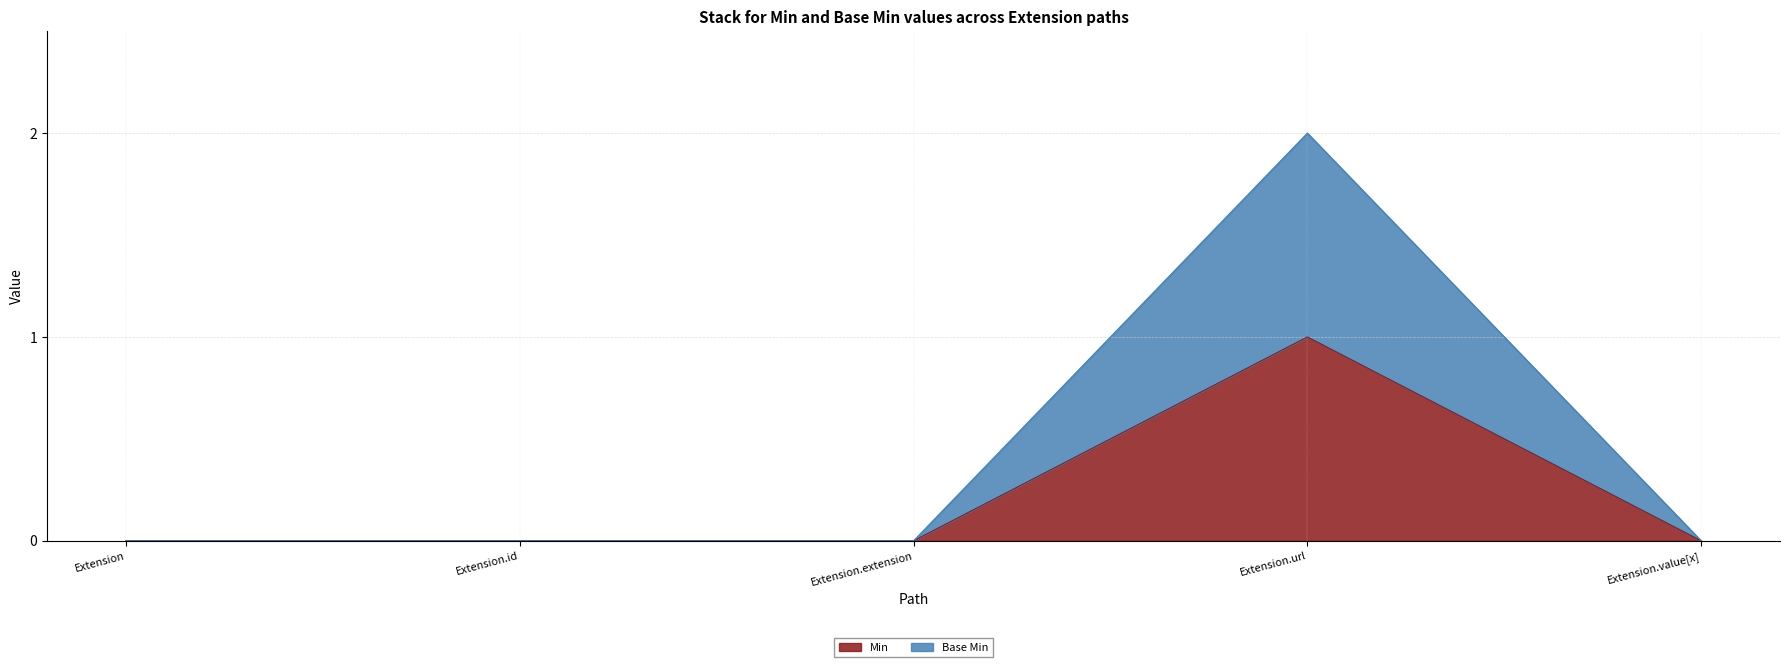

What is the difference between the highest and lowest values at Extension.url?

1